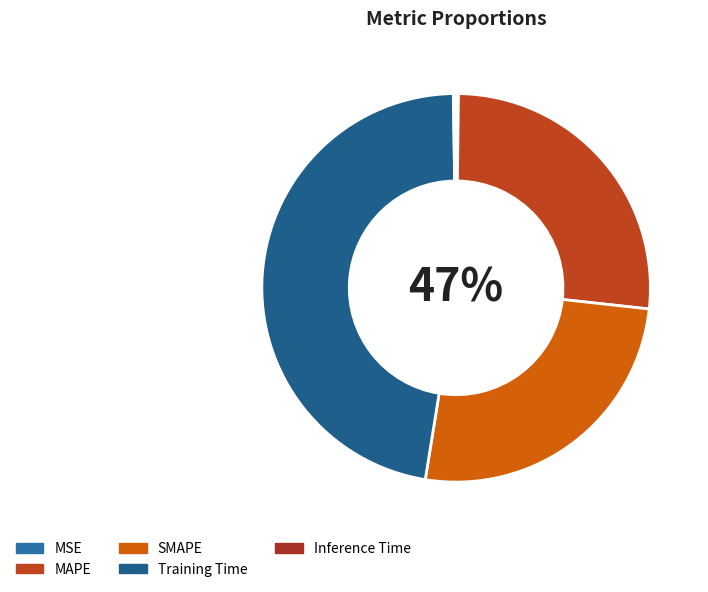

Which has a higher value, Inference Time or Training Time?

Training Time